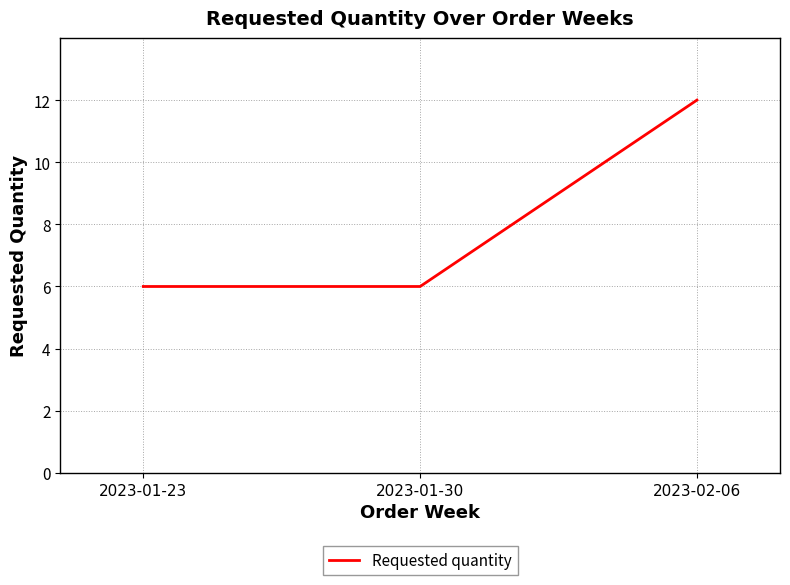

Reading left to right, transcribe all the data shown in this chart.

6	6	12